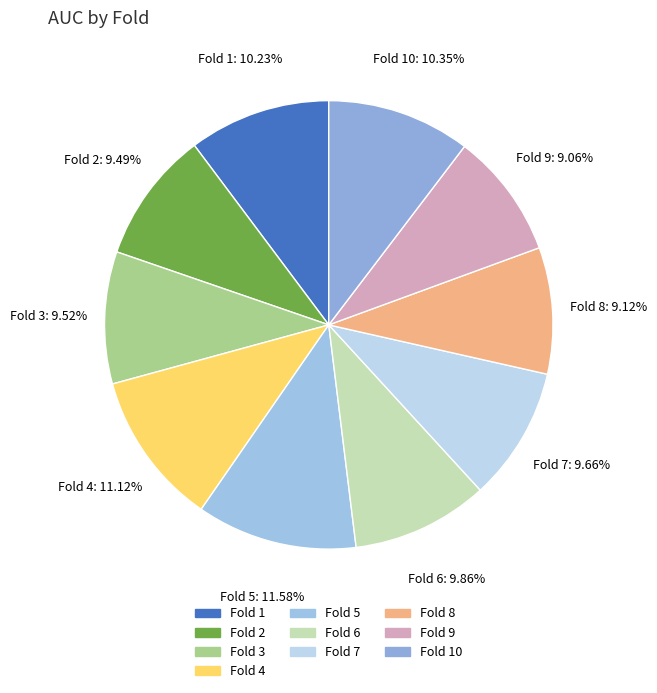

Does Fold 2 account for over 50% of the chart?

No